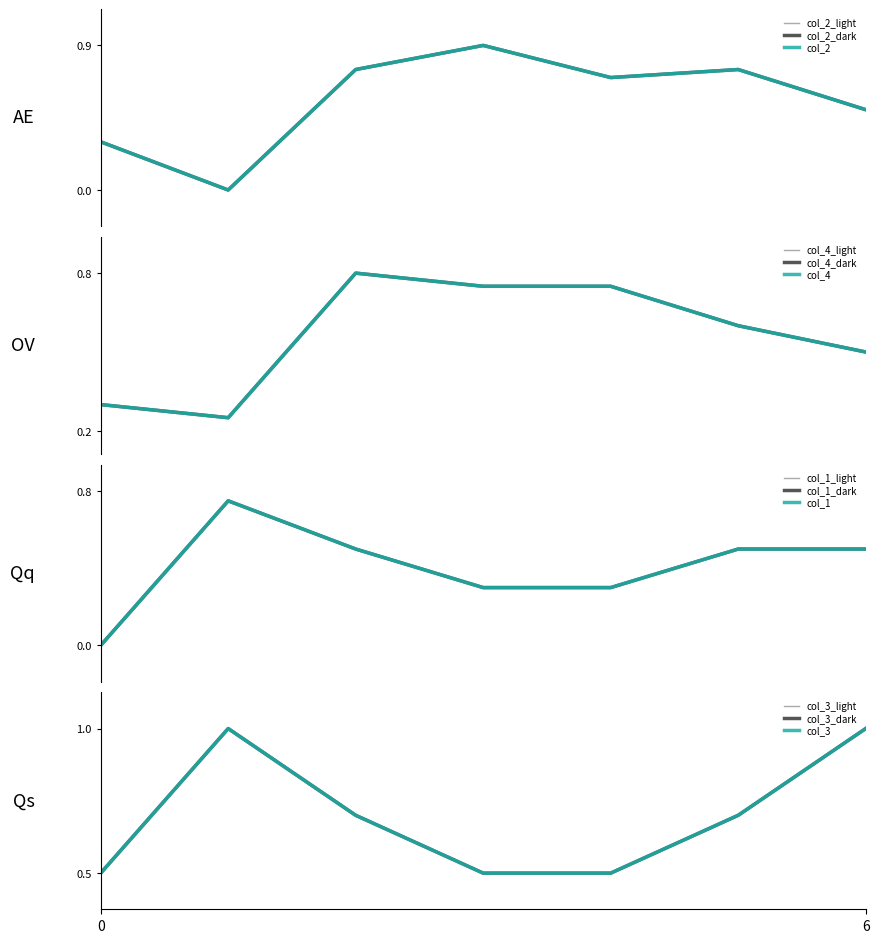

What is the highest value of the col_2 series?

0.9